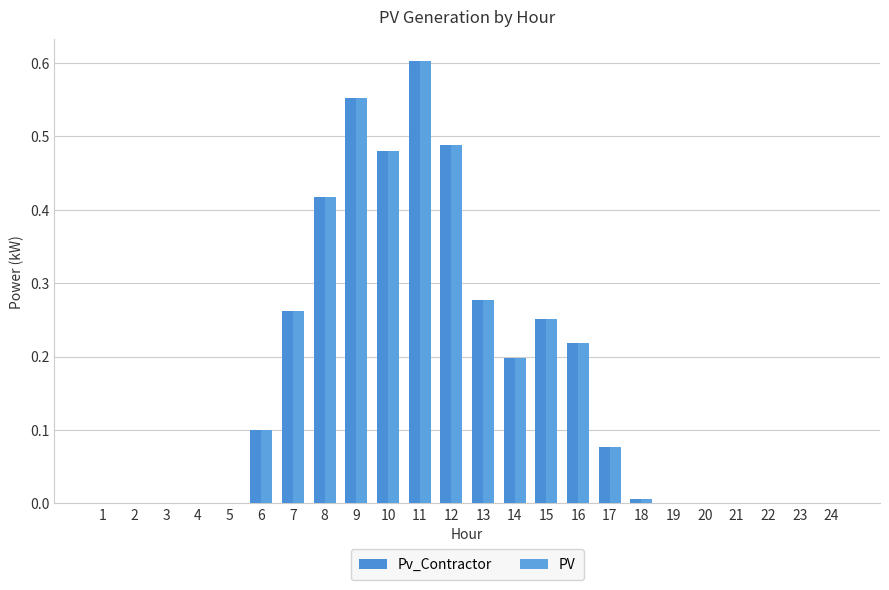

What is the value of the Pv_Contractor bar at the 15th from the left?

0.3